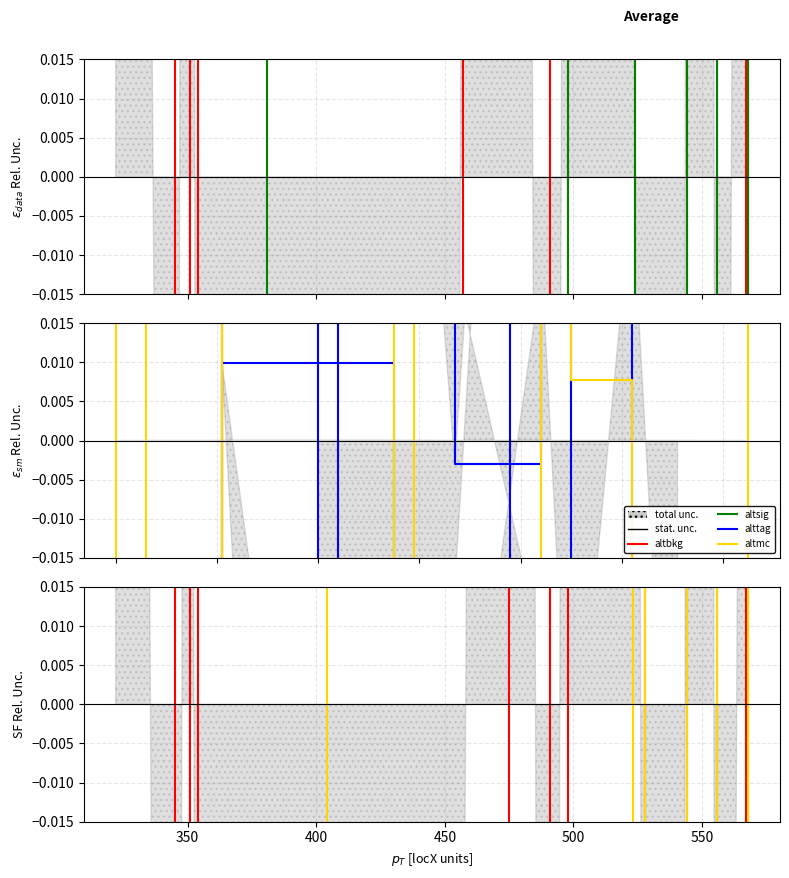

How many categories are shown in the chart?

20